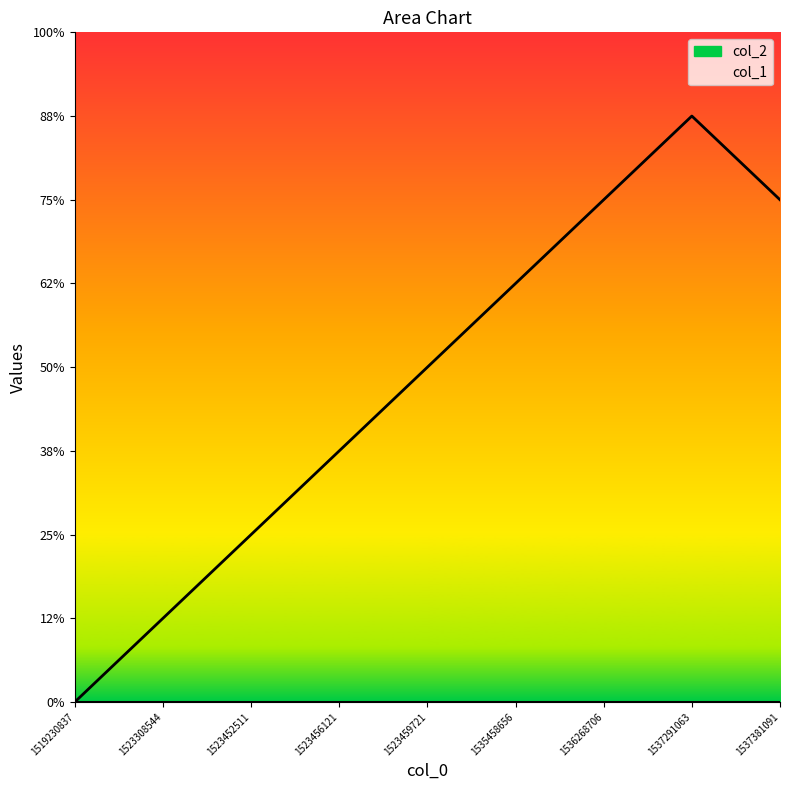

Rank the categories by value from highest to lowest.

1537291063, 1536268706, 1537381091, 1535458656, 1523459721, 1523456121, 1523452511, 1523308544, 1519230837